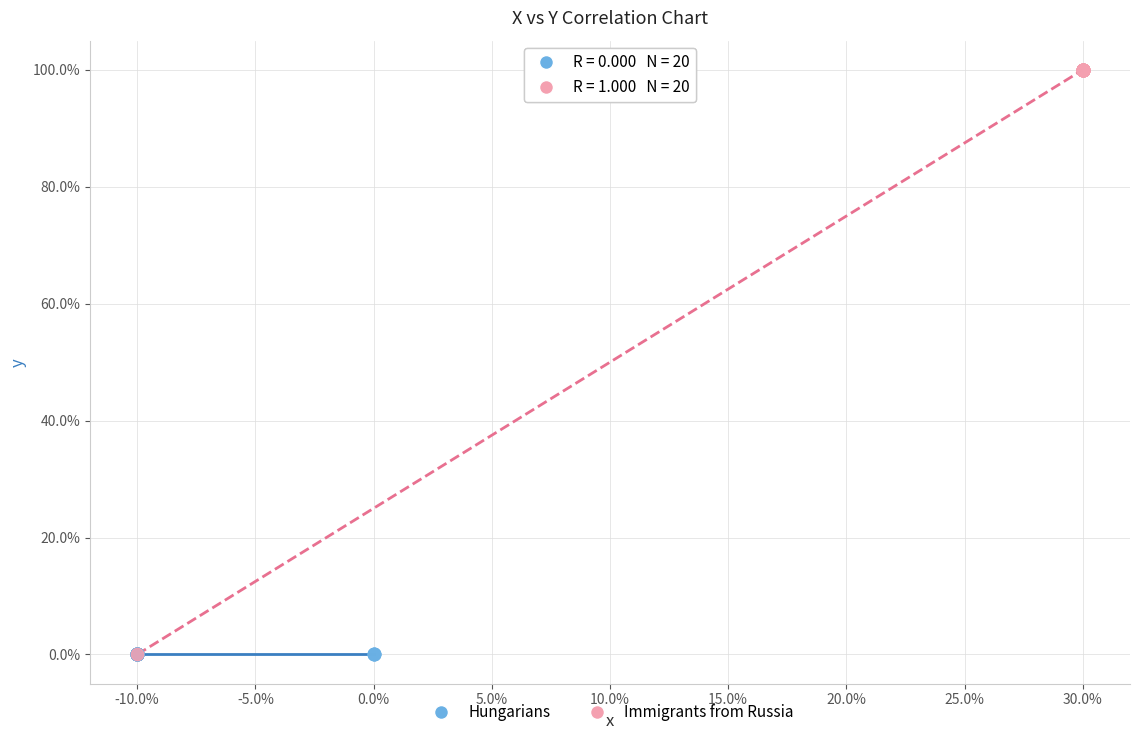

What are all the series names shown in the legend?

Hungarians, Immigrants from Russia